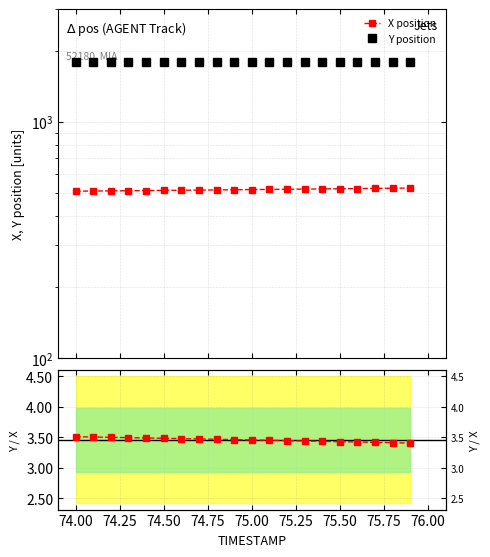

True or false: X position and Y position intersect in this chart.

False